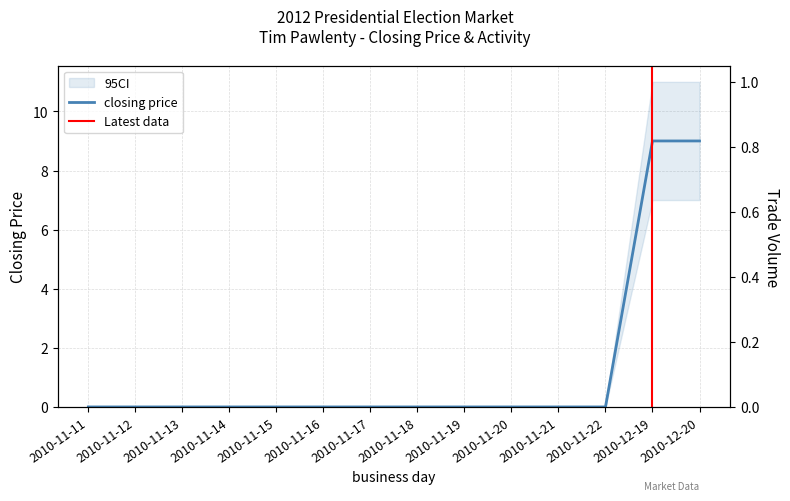

Is the value of open interest at 2010-11-14 greater than the value of closing price at 2010-11-12?

No